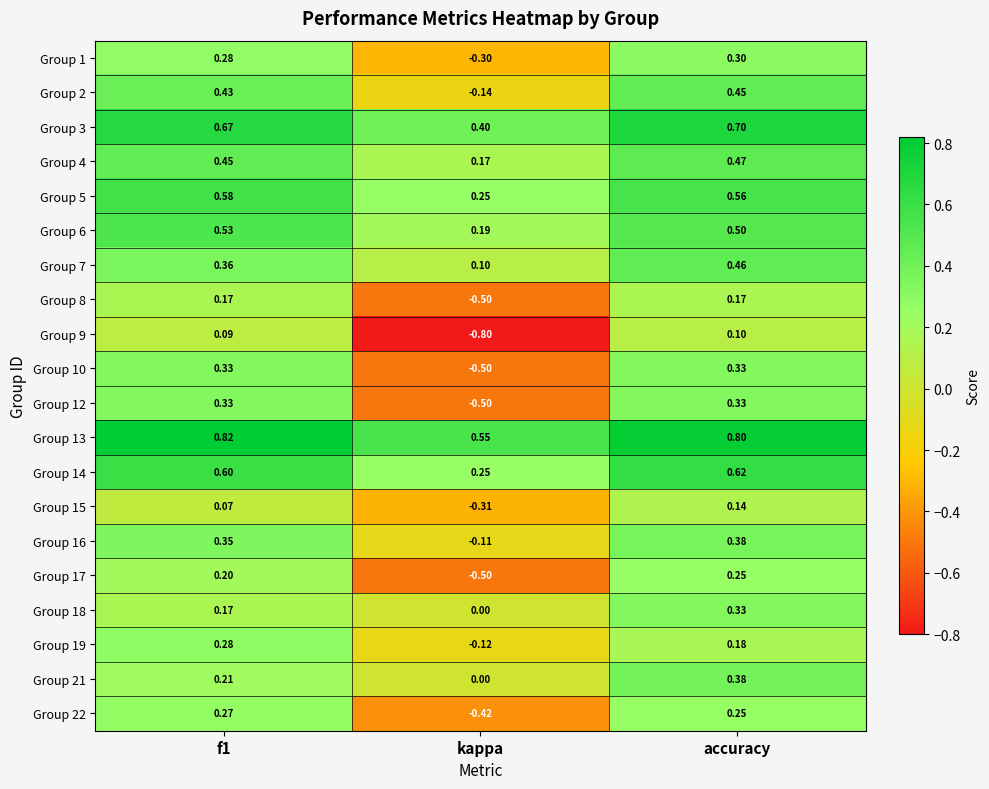

At which label is Group 2 closest to 0?

kappa